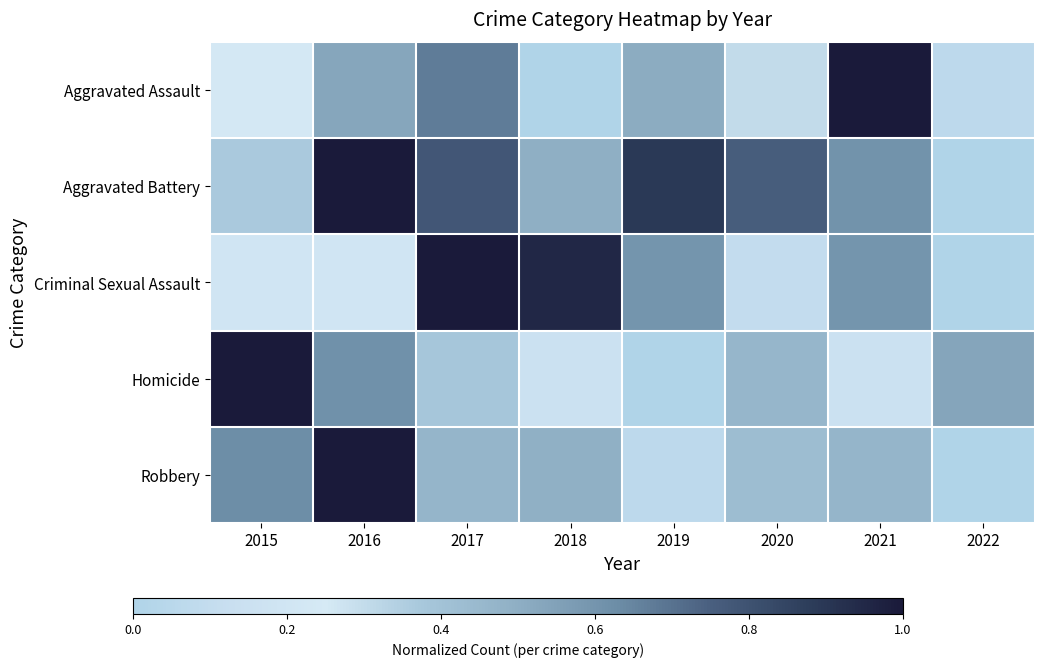

At how many categories does at least one series exceed 0?

8